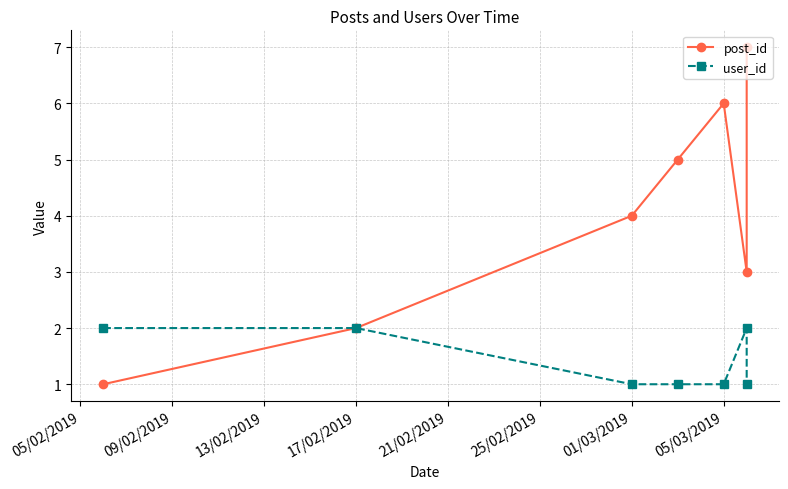

Count the user_id values in the range 1 to 2.

7